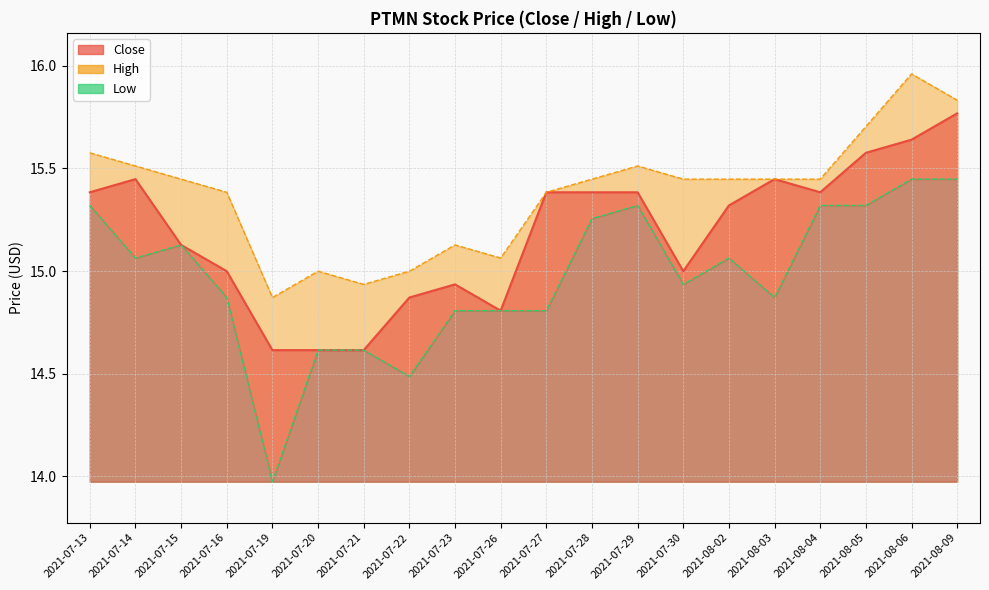

Which series changed the most between 2021-07-16 and 2021-07-22?

Low